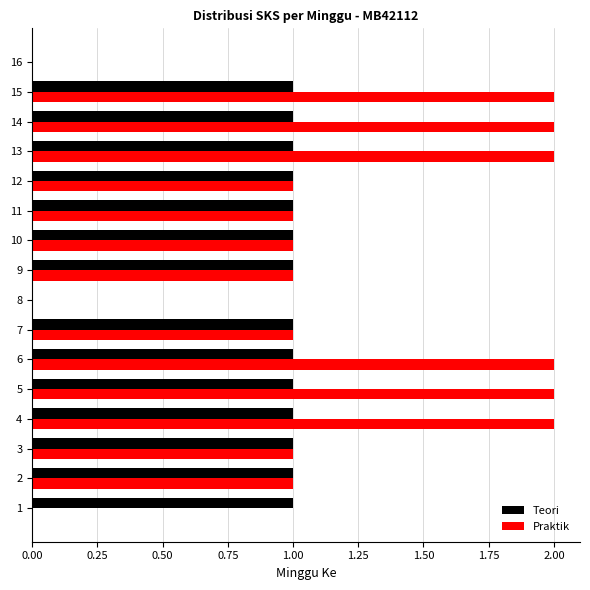

Is the value of Praktik at 13 greater than the value of Teori at 2?

Yes